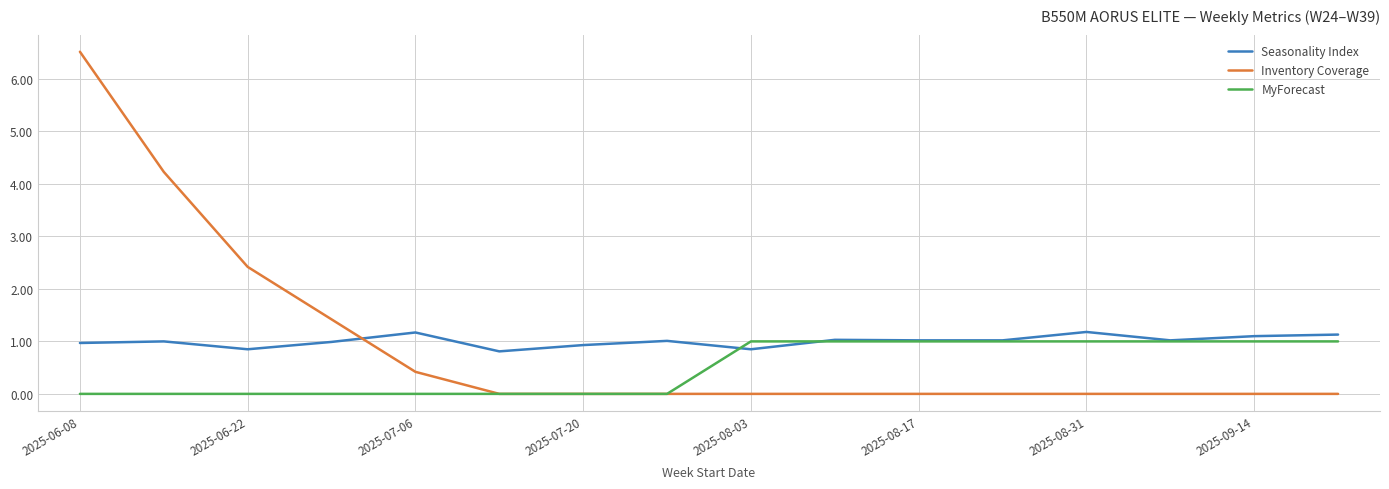

Which series has the widest spread of values?

Inventory Coverage